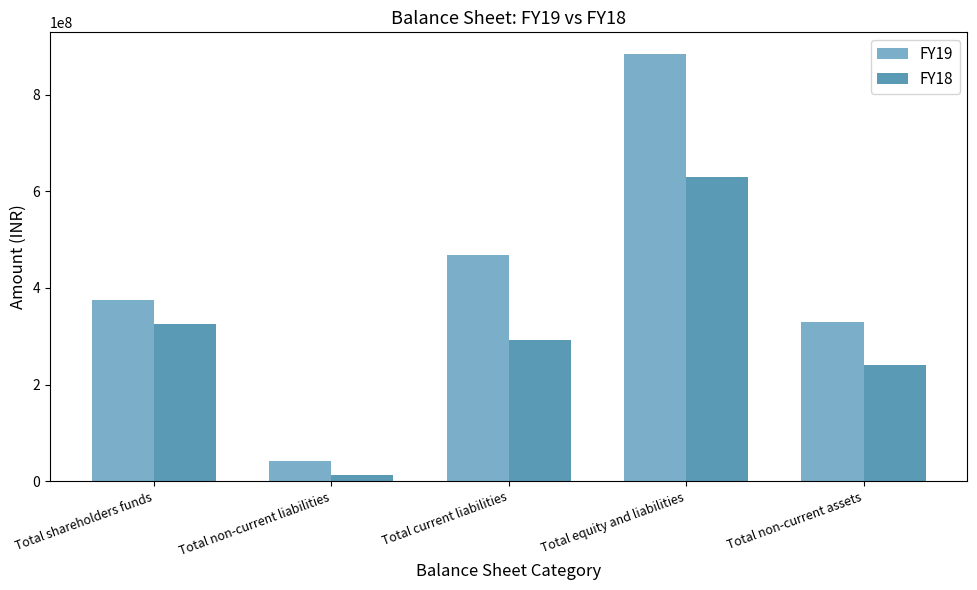

Reading left to right, extract all data points from this chart.

FY19: Total shareholders funds=375402459	Total non-current liabilities=40768648	Total current liabilities=468462390	Total equity and liabilities=884633497	Total non-current assets=329055233
FY18: Total shareholders funds=325296791	Total non-current liabilities=13036292	Total current liabilities=291865259	Total equity and liabilities=630198342	Total non-current assets=241343927